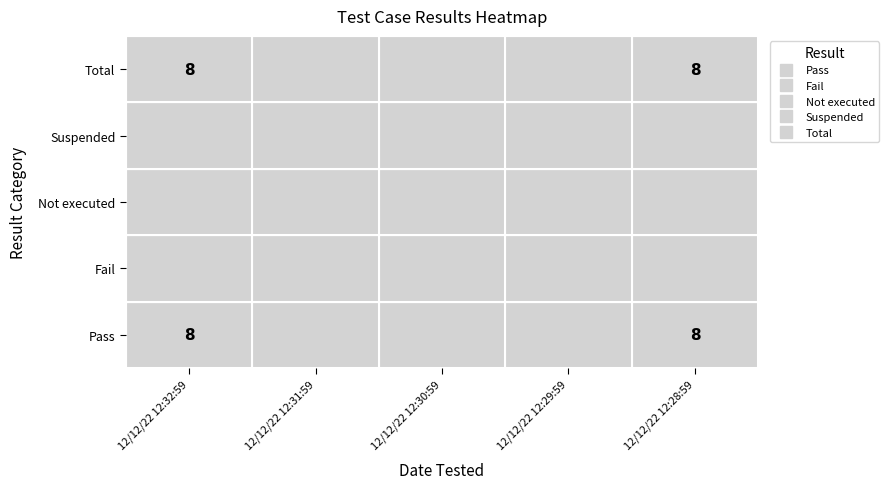

Which series changed the most between 2 and 3?

Pass